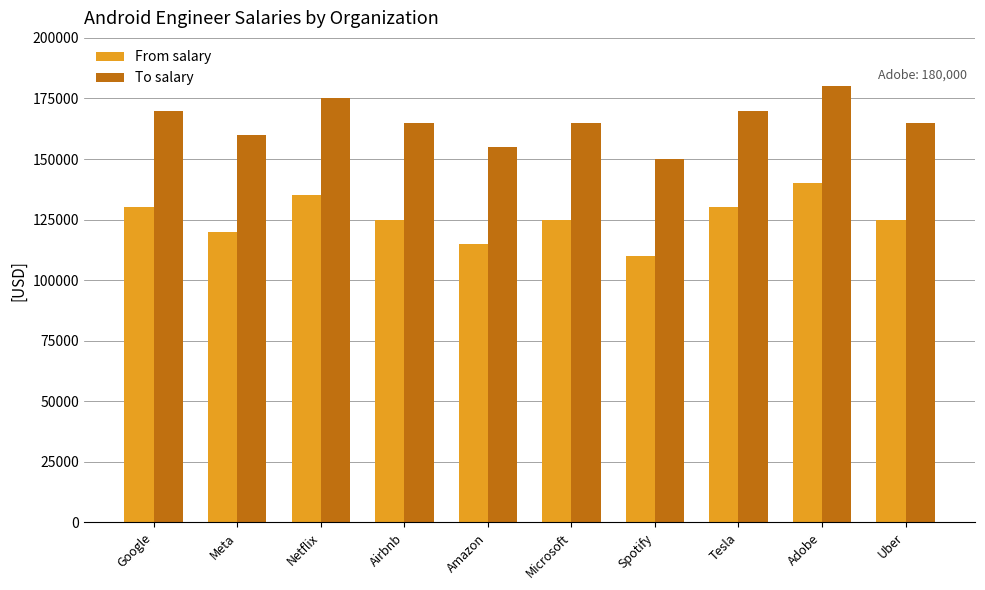

Count the number of categories in the chart.

10